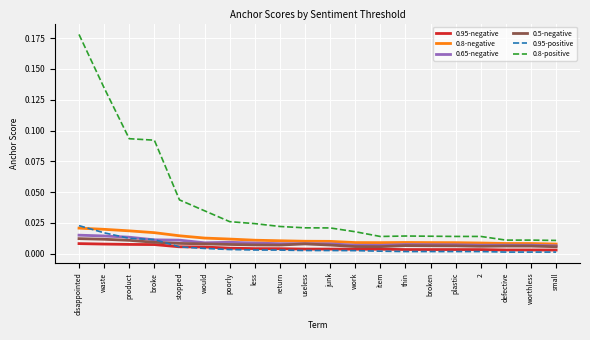

What is the total value across all series at disappointed?

0.3